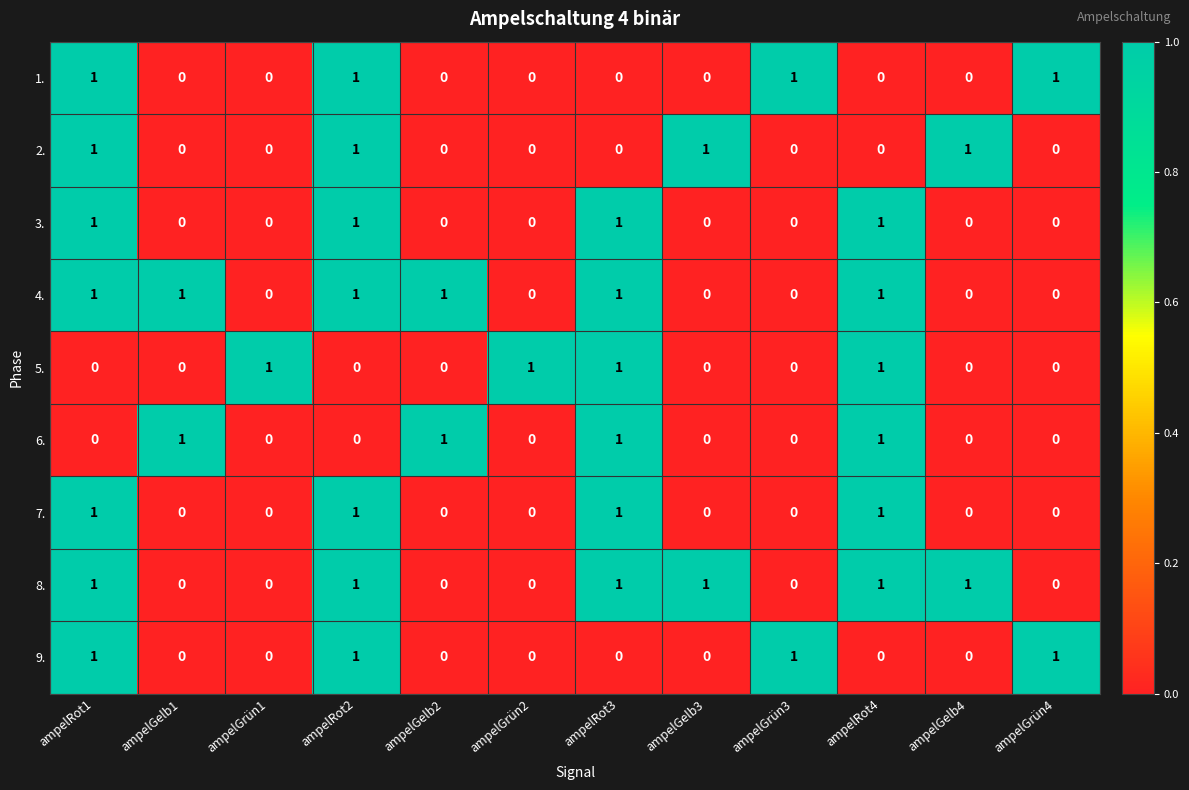

The 9. series shows 0 at ampelGelb2. True or false?

True